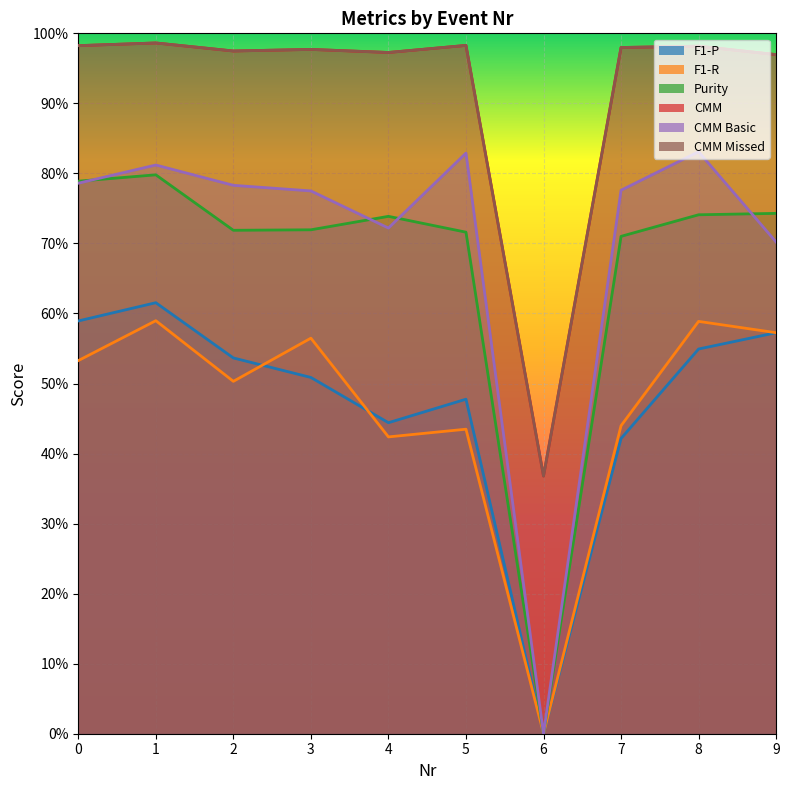

What is the sum of all F1-P values?

4.7